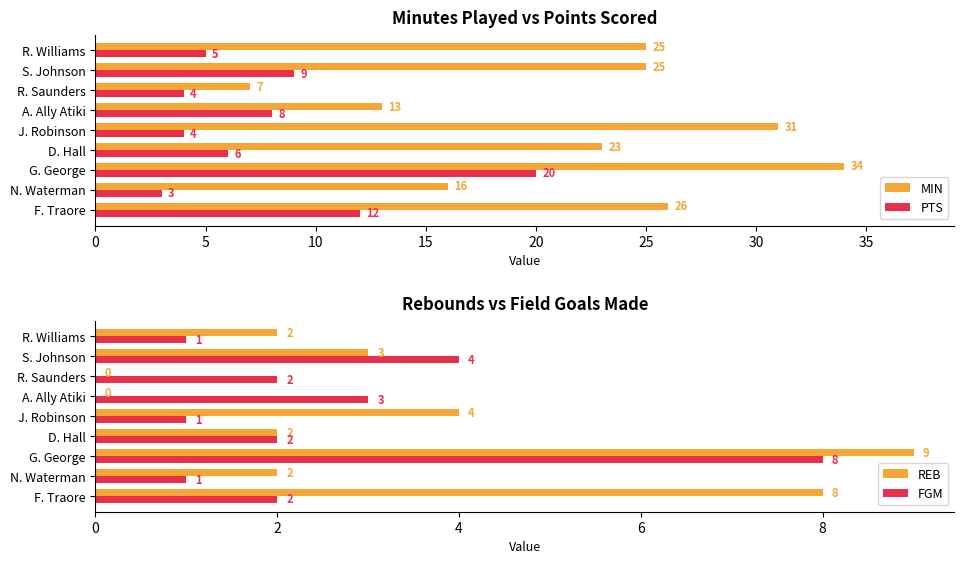

What is the approximate value of REB at N. Waterman?

2